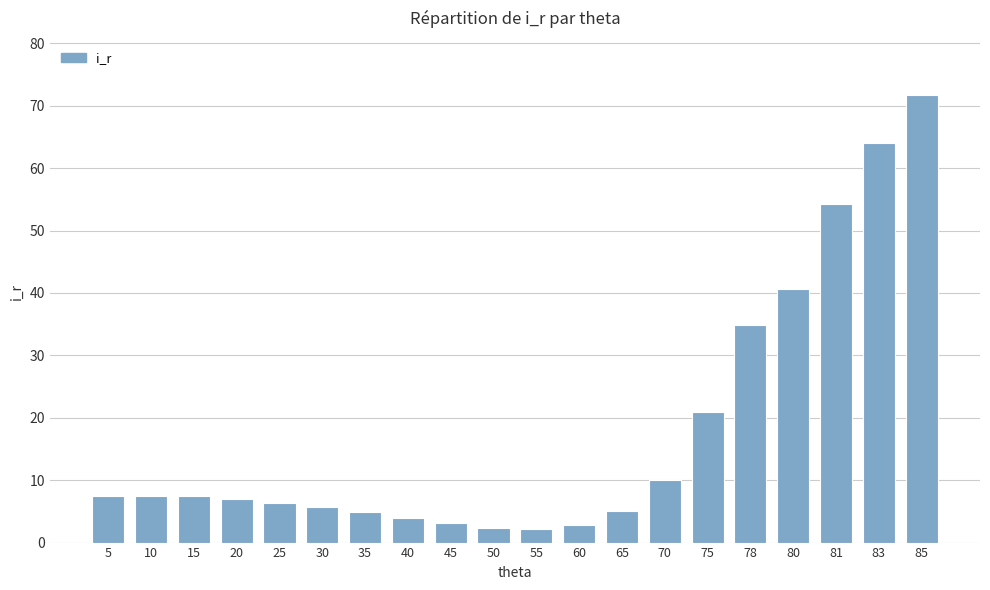

What is the smallest value displayed?

2.1